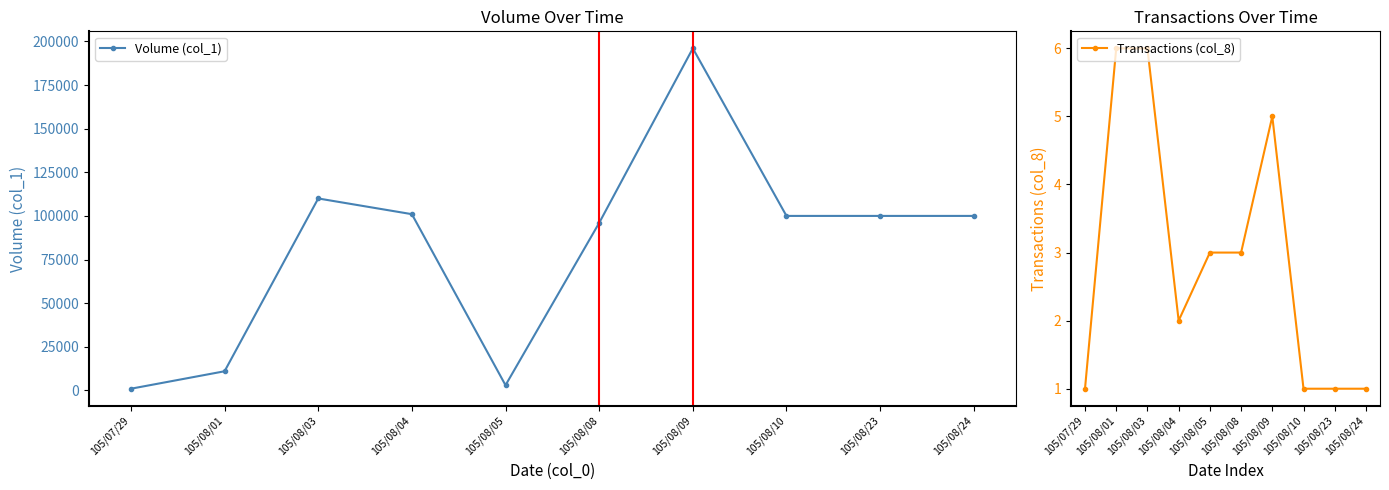

What is the value of the Transactions (col_8) point at the 8th from the left?

1